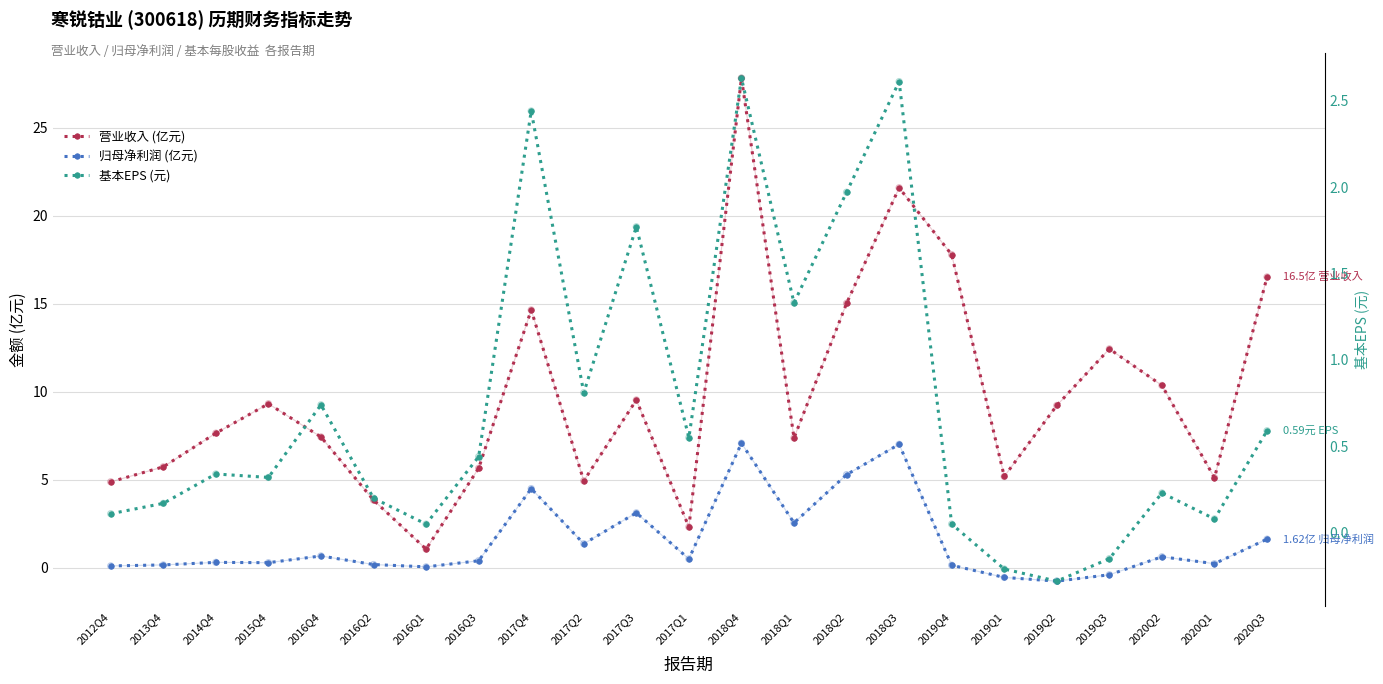

What are all the series names shown in the legend?

营业收入 (亿元), 归母净利润 (亿元), 基本EPS (元)